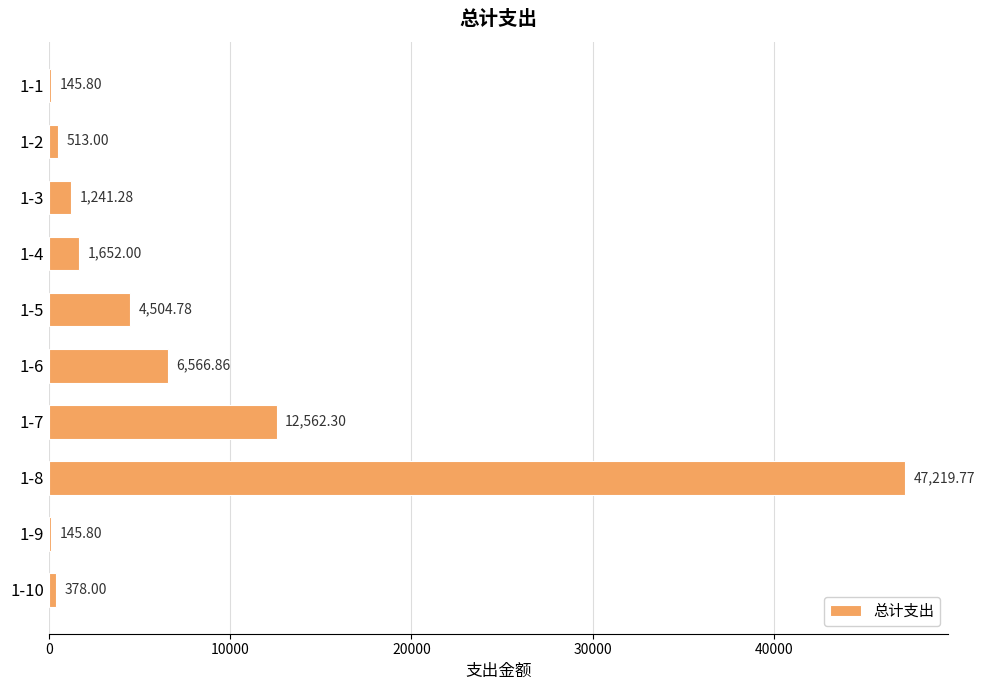

At which category does the chart reach its peak across all series?

1-8